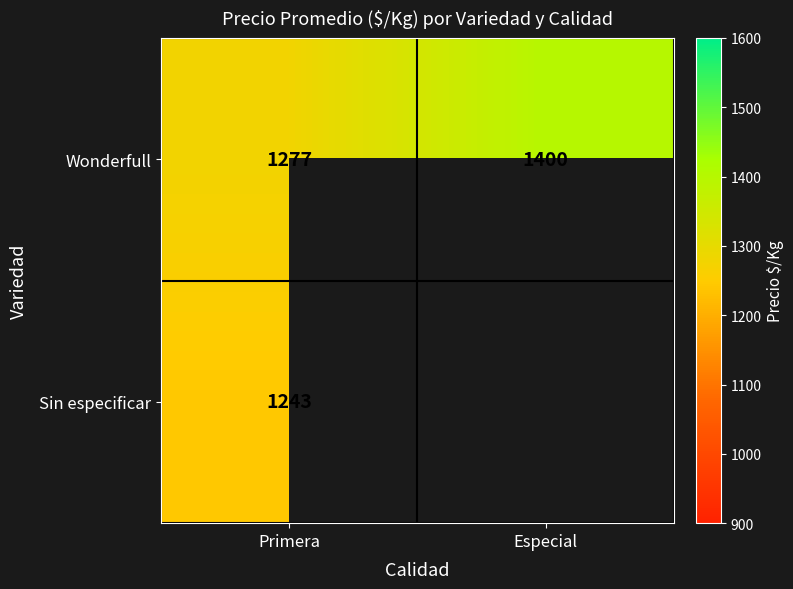

Rank the categories by Wonderfull value from lowest to highest.

Primera, Especial